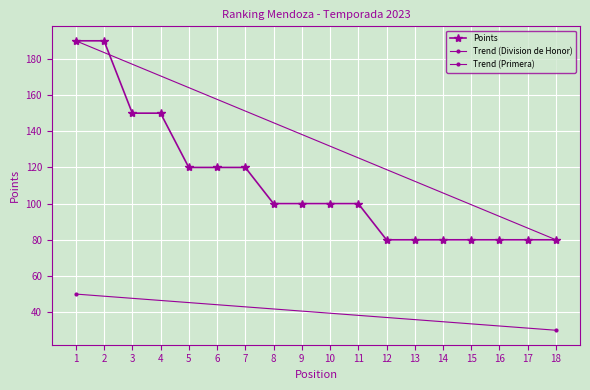

Reading left to right, list all the values displayed in this chart.

190	190	150	150	120	120	120	100	100	100	100	80	80	80	80	80	80	80